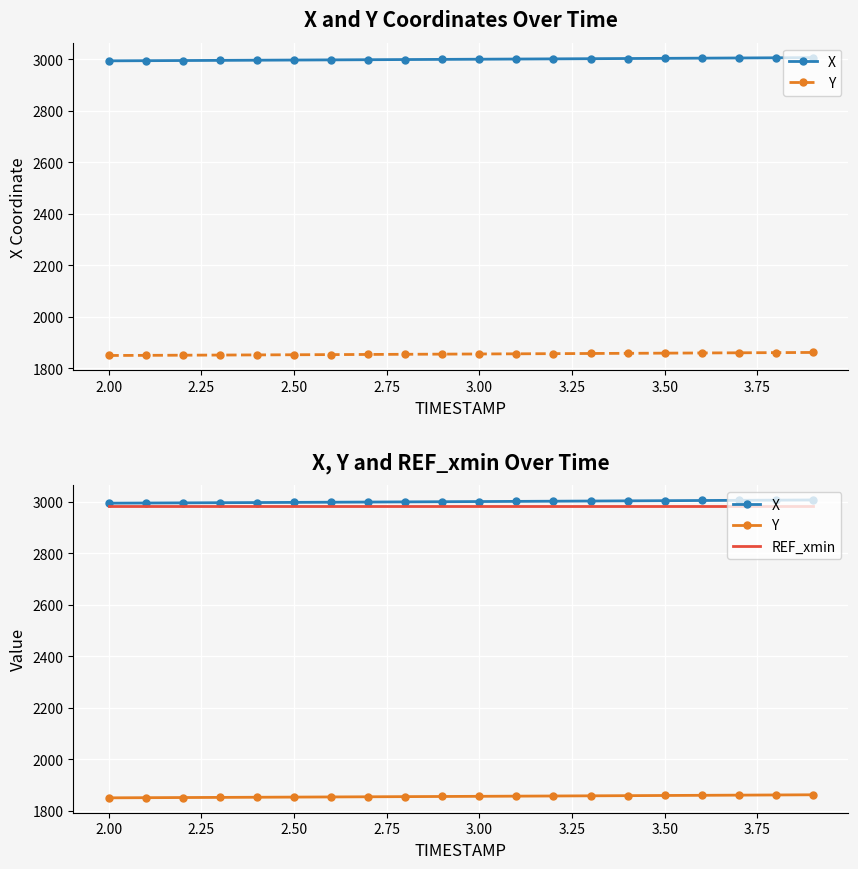

What is the average value of the X series?

3000.1